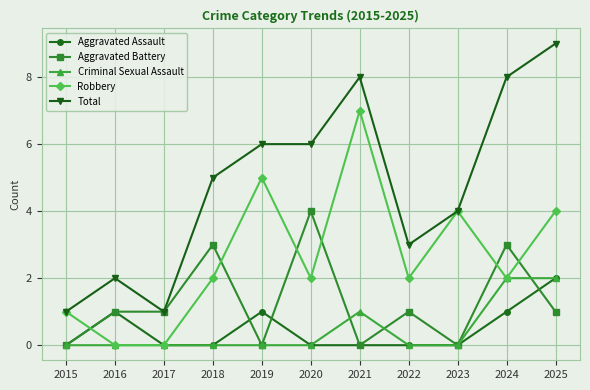

Which label corresponds to the largest value in the chart?

2025